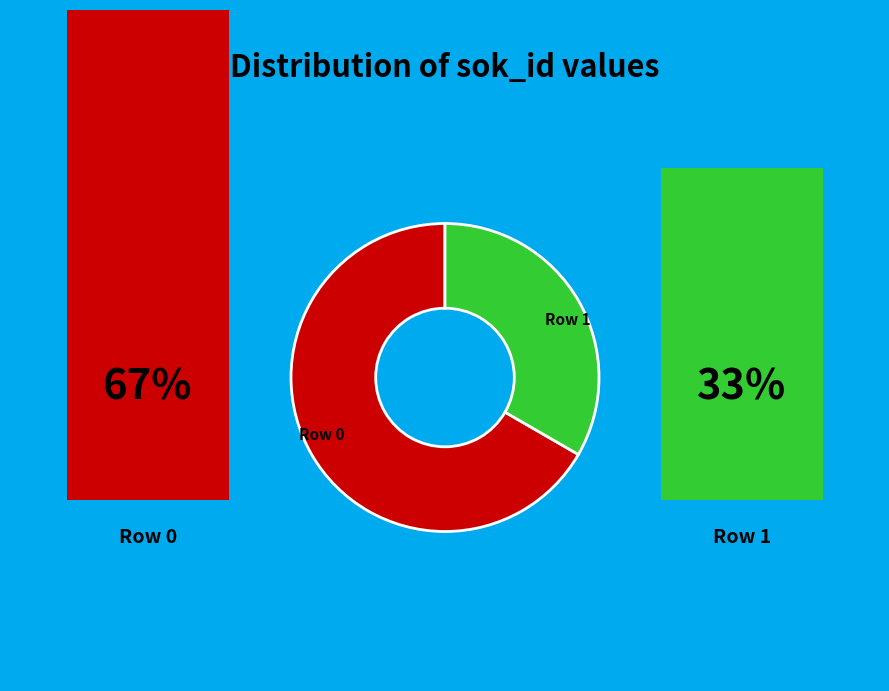

Is Row 0 the majority of the pie?

Yes